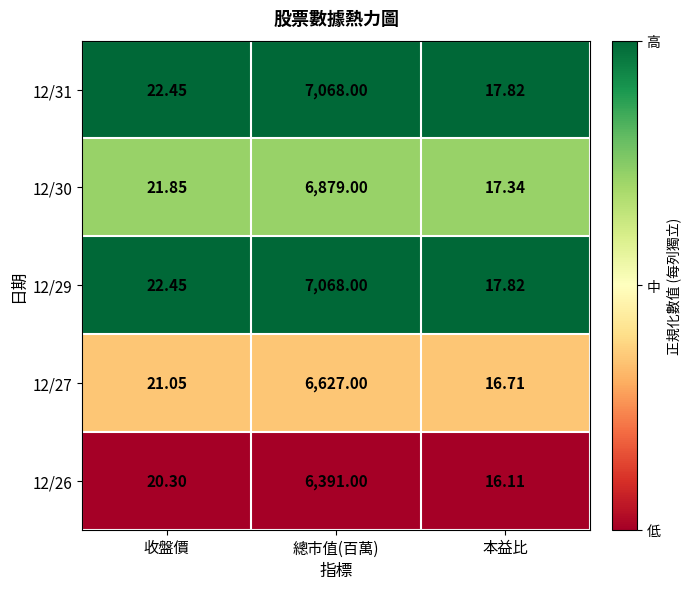

List the labels in order of 12/30 value, smallest first.

本益比, 收盤價, 總市值(百萬)